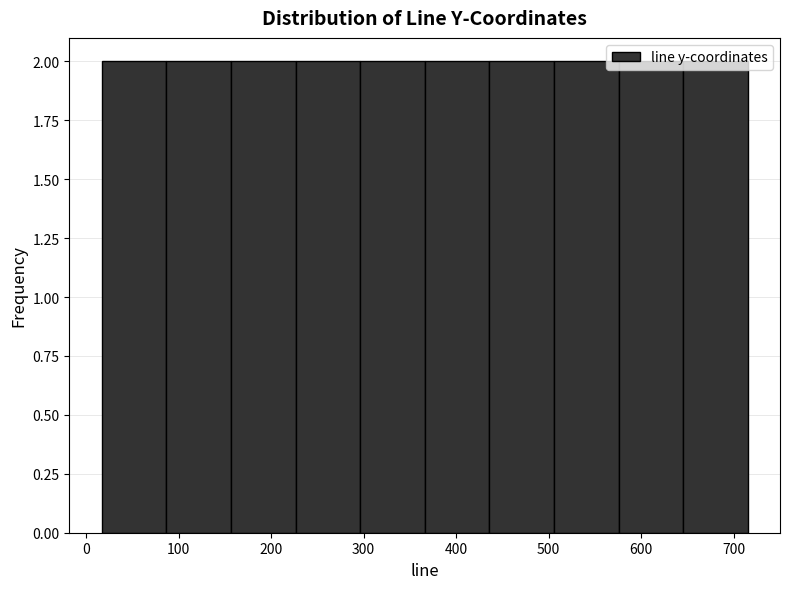

What is the height of the bar covering 230 to 300 on the x-axis? Neither the bar edges nor the heights are printed on the chart, so give them approximately, as read against the axes.

2